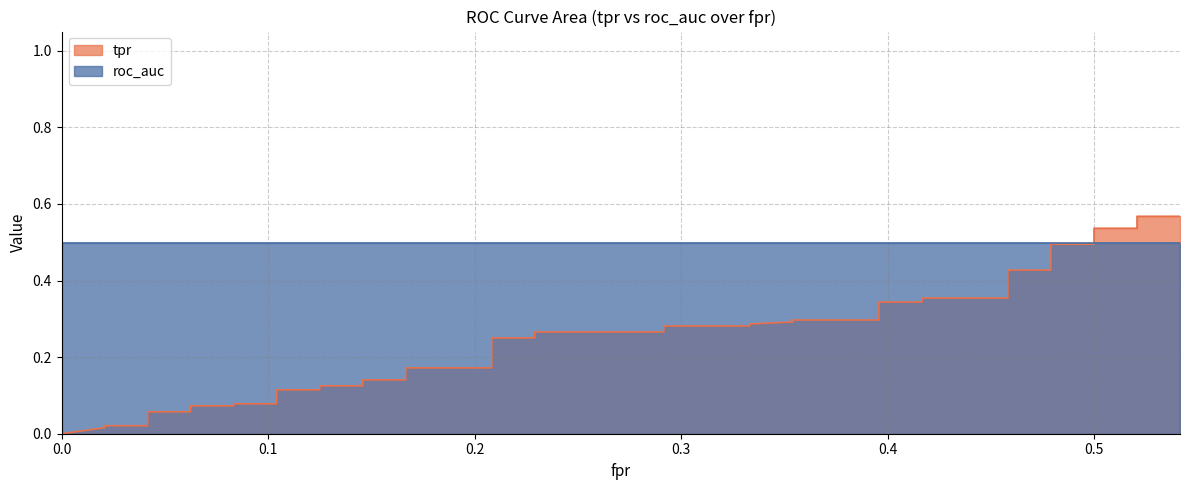

How many intersections are there between roc_auc and tpr?

1